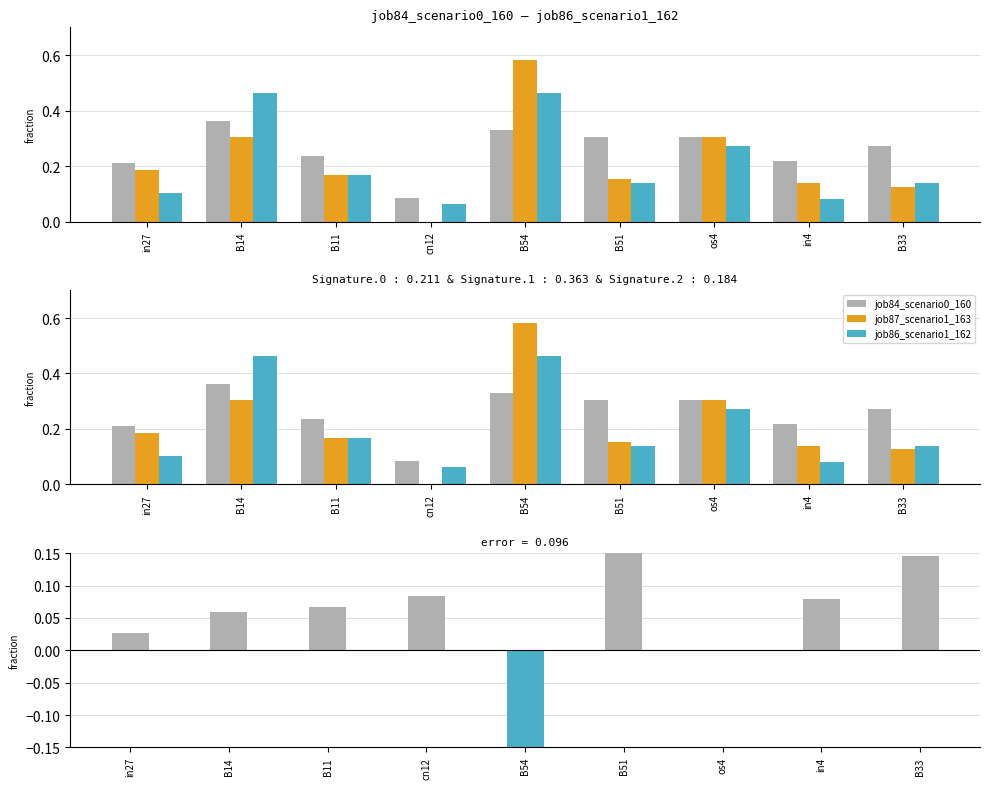

How many values in the job87_scenario1_163 series exceed 0?

8